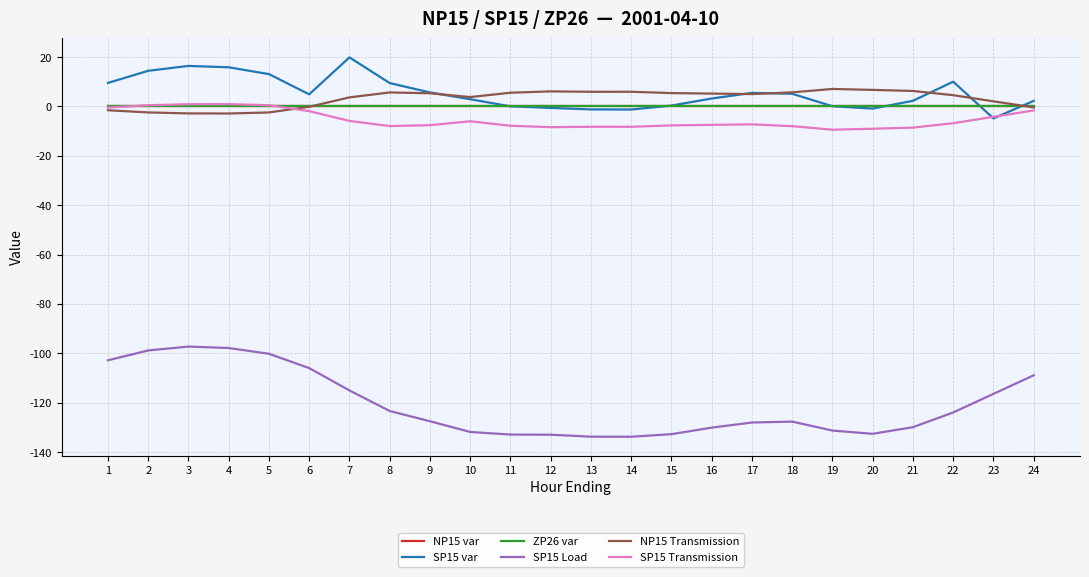

Where is the first local maximum for SP15 Load?

3